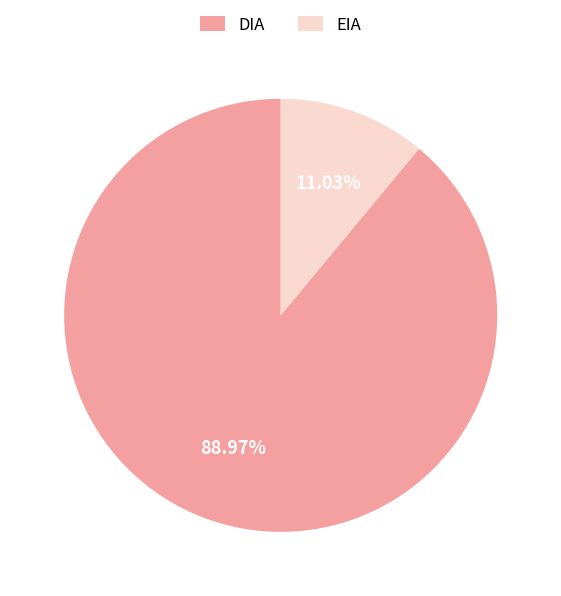

To the nearest percent, what is the combined percentage of EIA and DIA?

100%